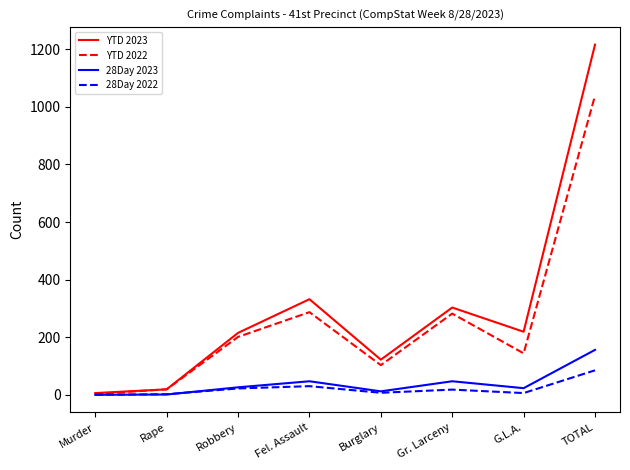

Which category has the highest value in the 28Day 2023 series?

TOTAL